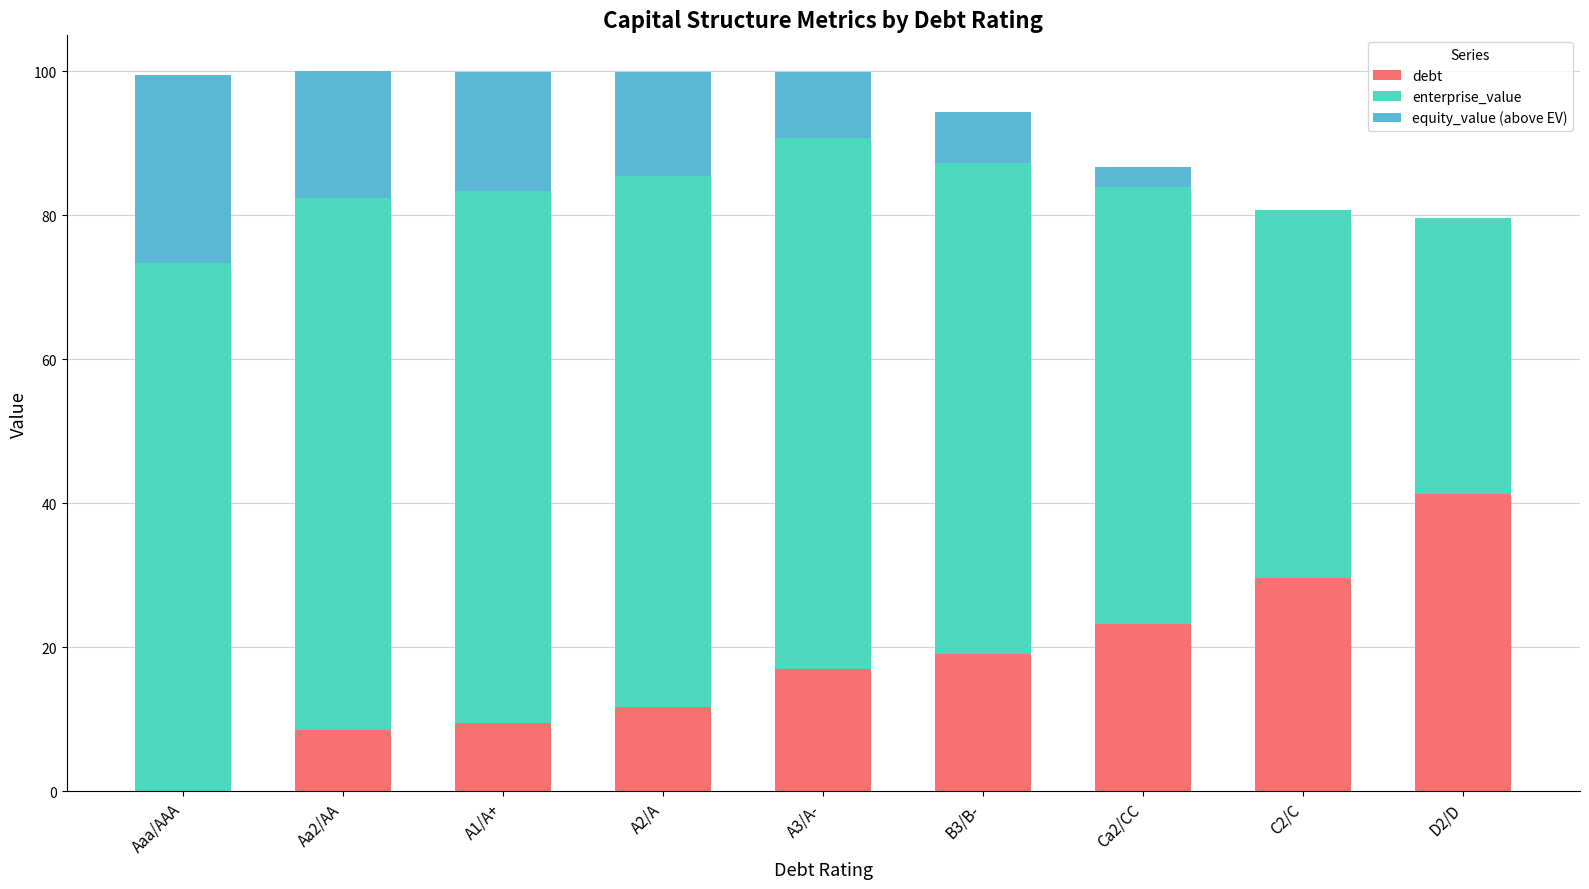

Are the bars horizontal?

No